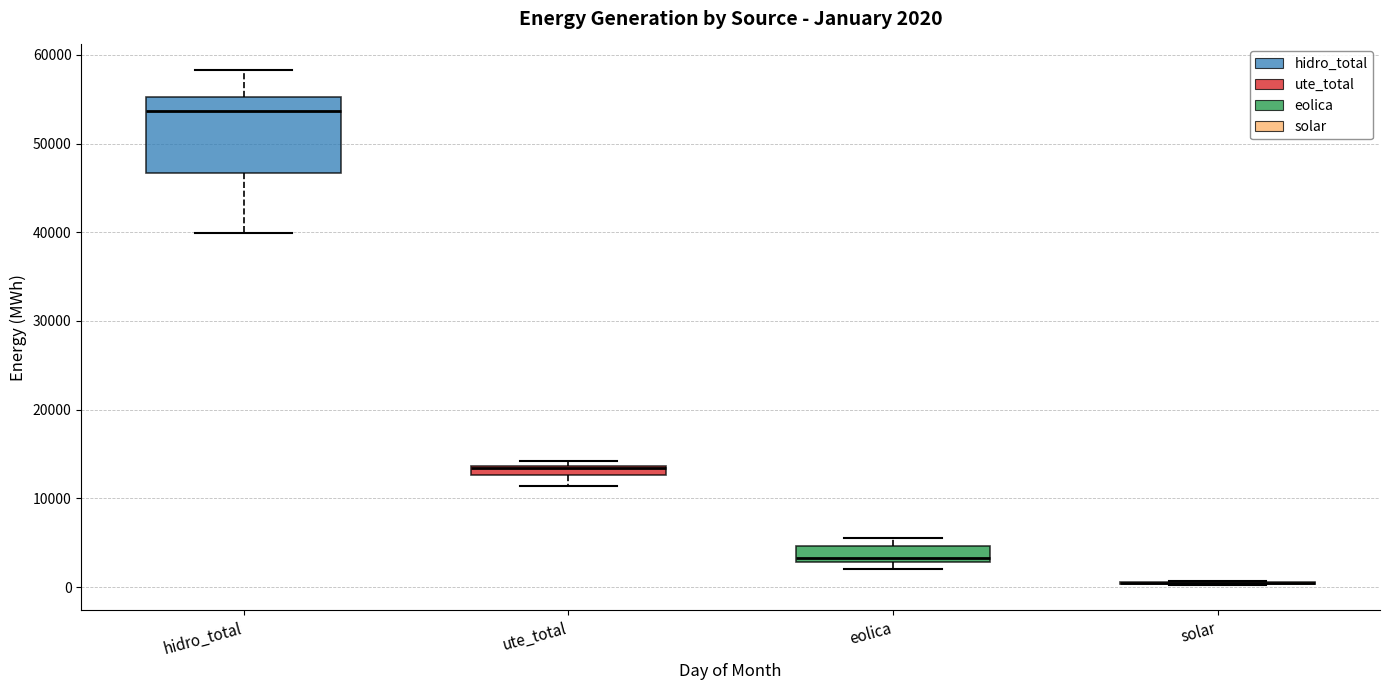

Comparing the boxes themselves (not the whiskers), which one is the tallest?

hidro_total